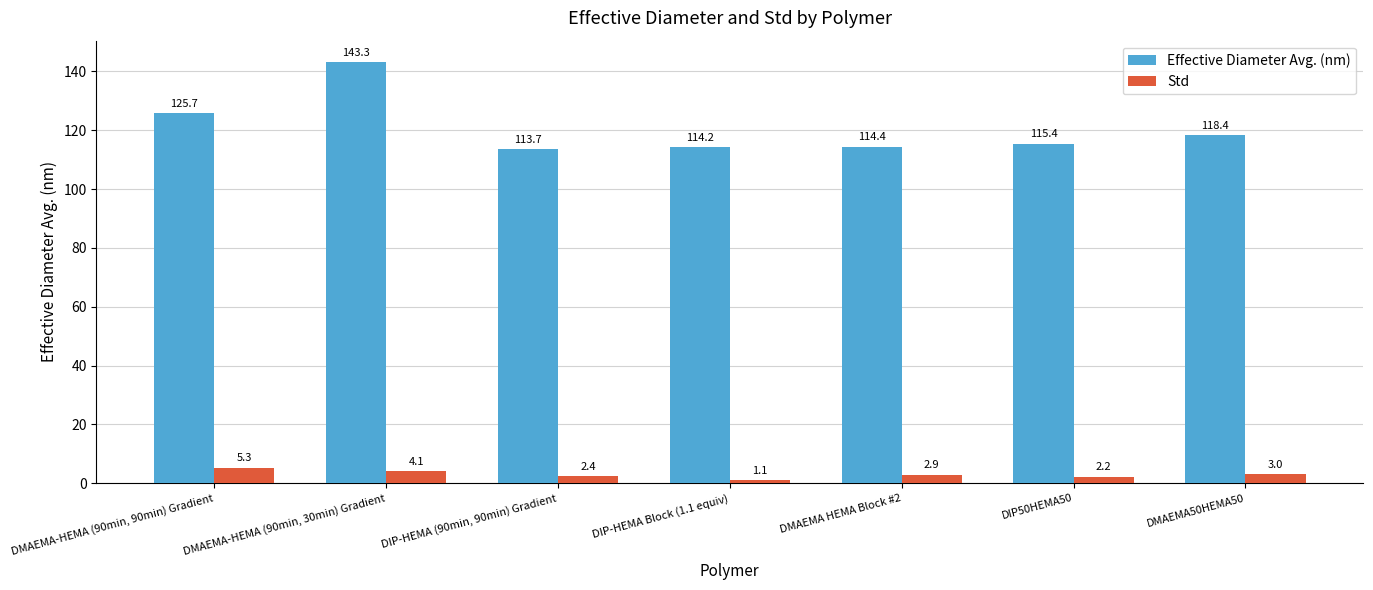

What value does the Std series have at DIP-HEMA Block (1.1 equiv)?

1.1